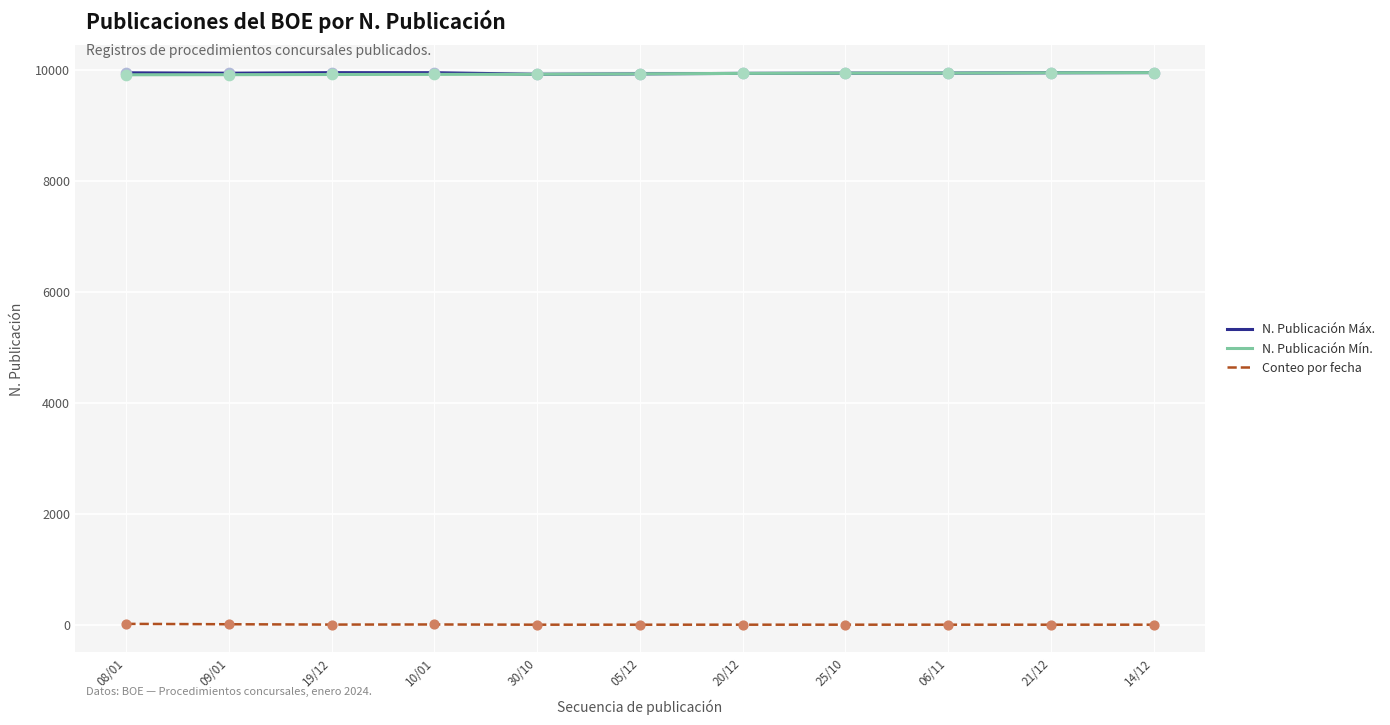

What is the total value across all series at 30/10?

19845